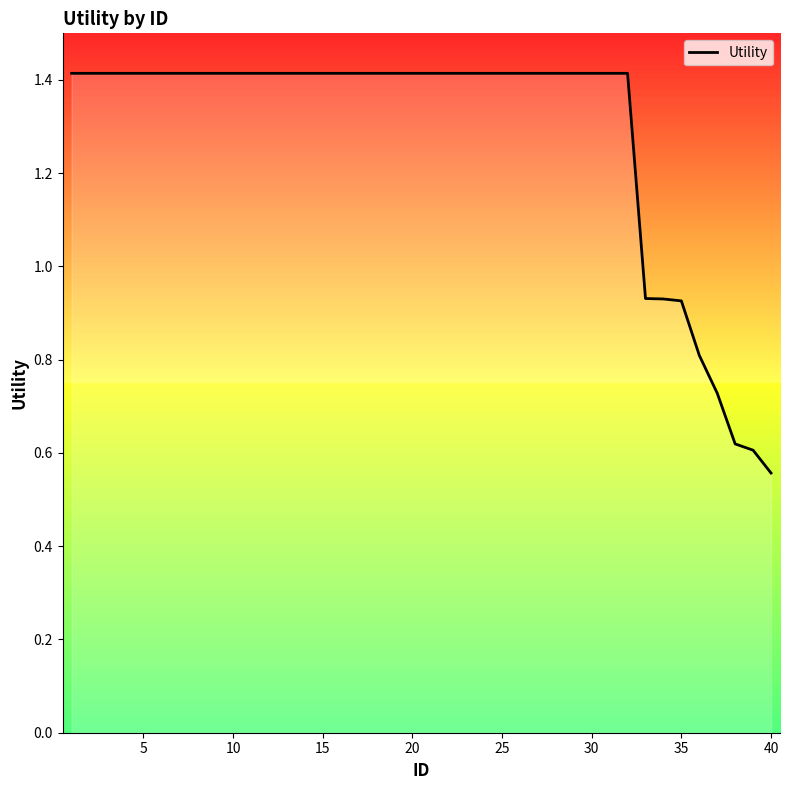

What is the greatest value displayed?

1.4